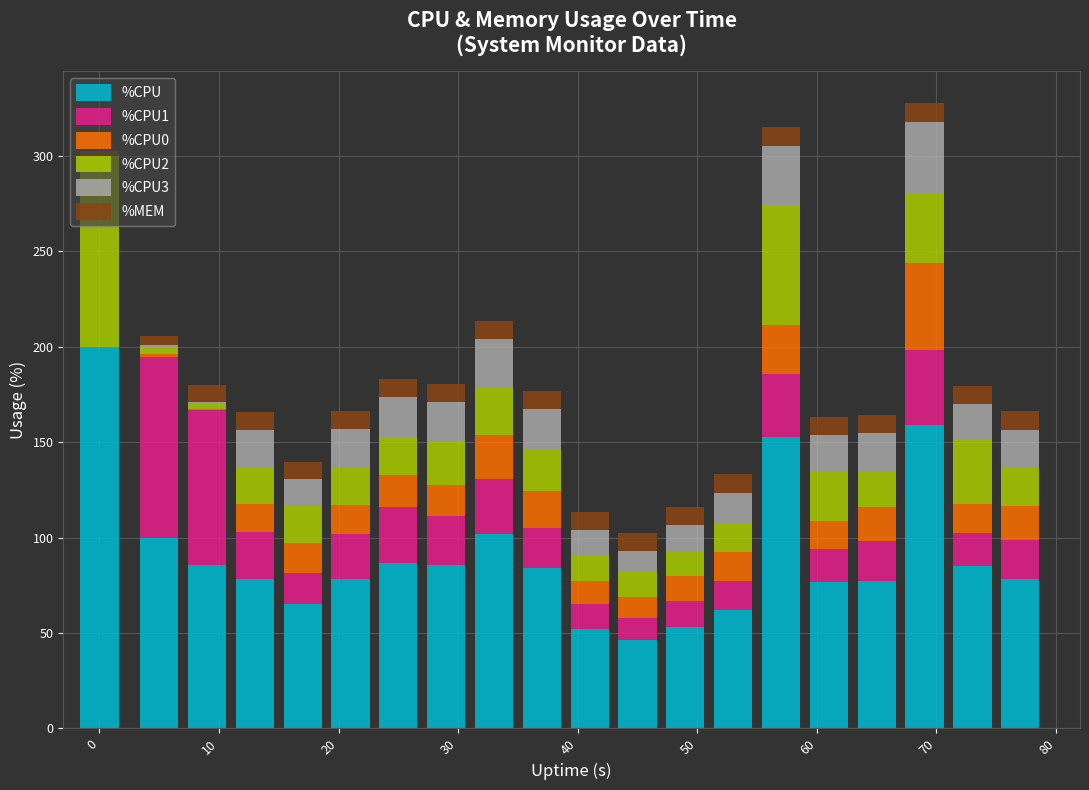

What is the sum of all %CPU values?

1808.8